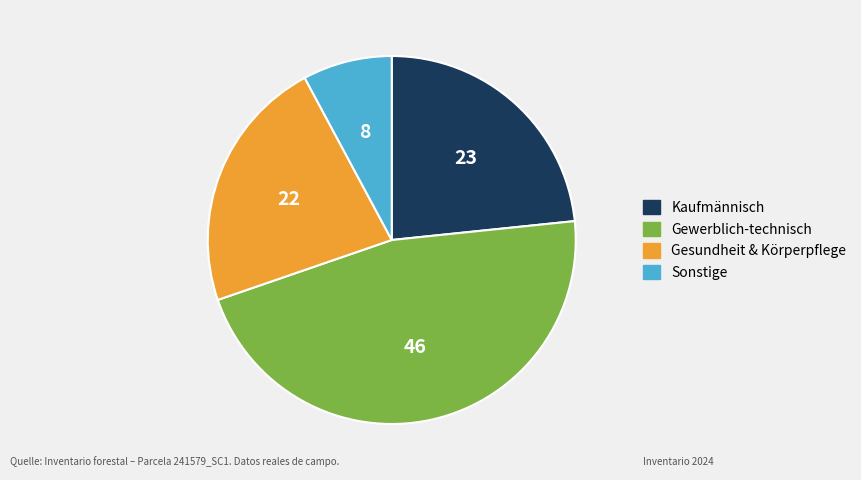

Is there any slice that represents more than half of the pie?

No